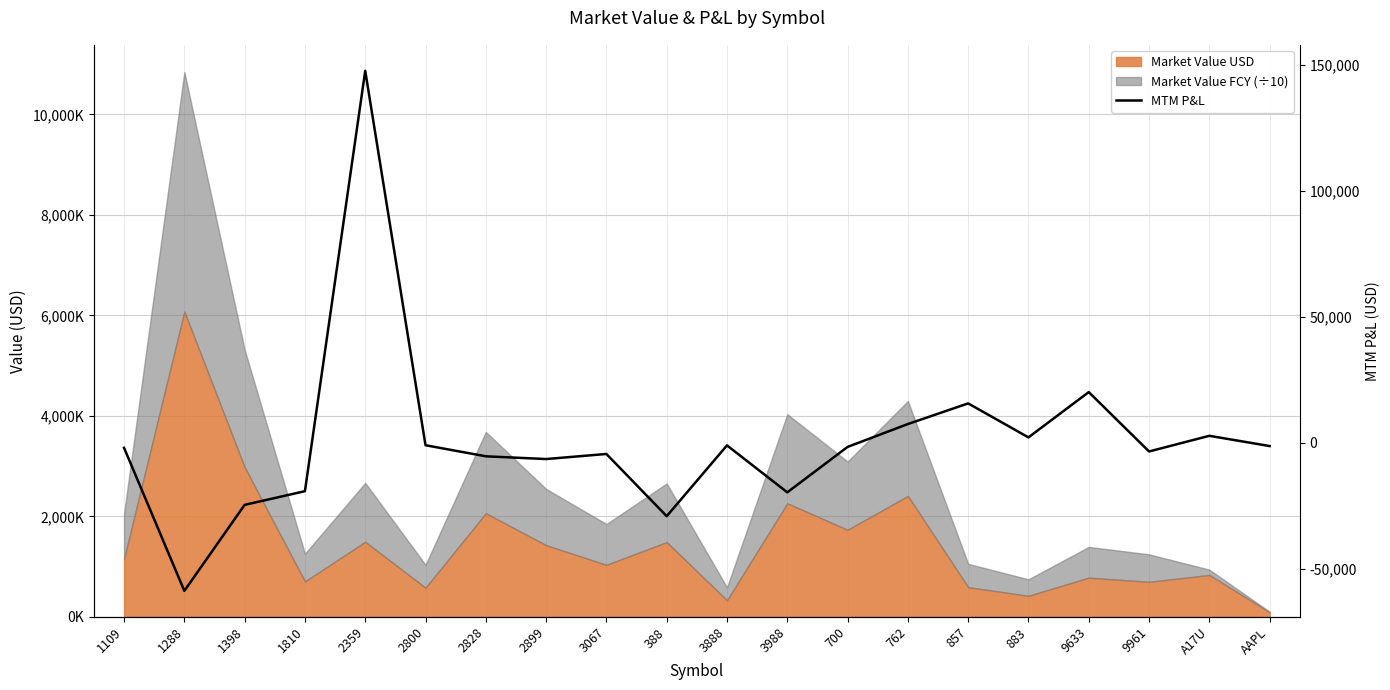

What is the change in value from 3067 to 3888?

+3401.3